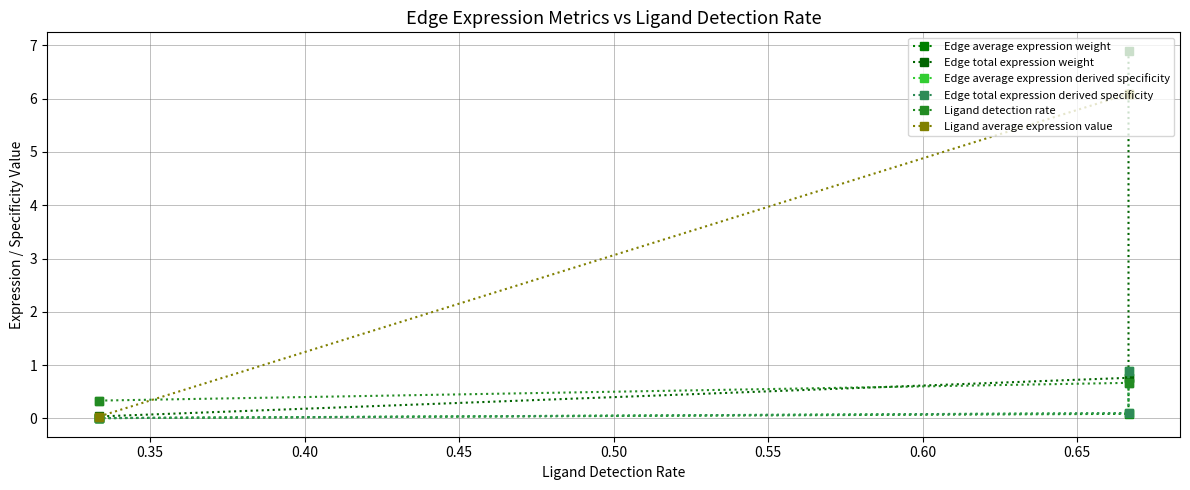

What are all the series names shown in the legend?

Edge average expression weight, Edge total expression weight, Edge average expression derived specificity, Edge total expression derived specificity, Ligand detection rate, Ligand average expression value